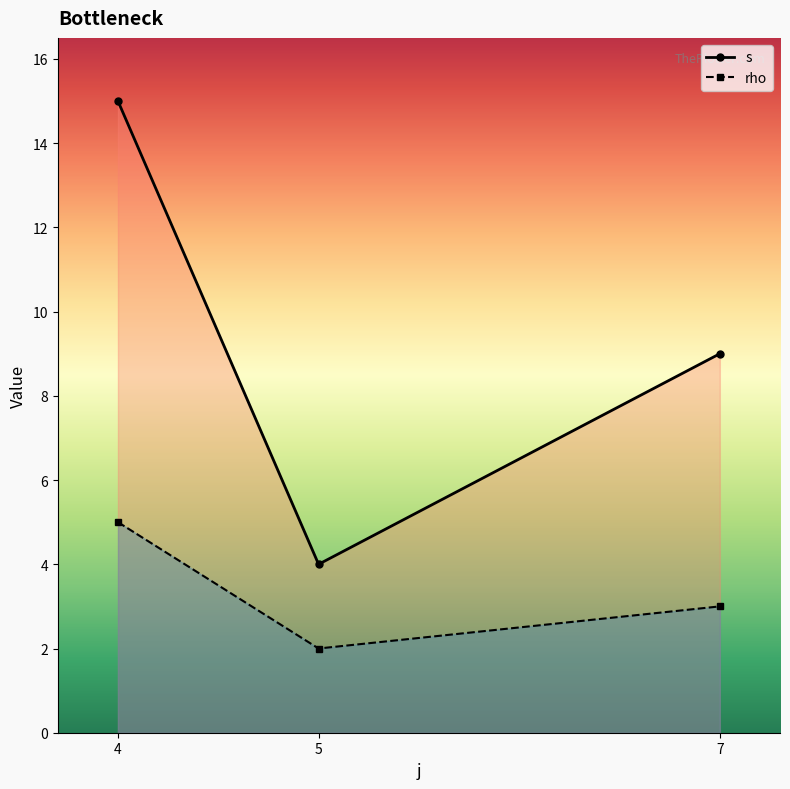

What is the spread (max minus min) of values at 5?

2